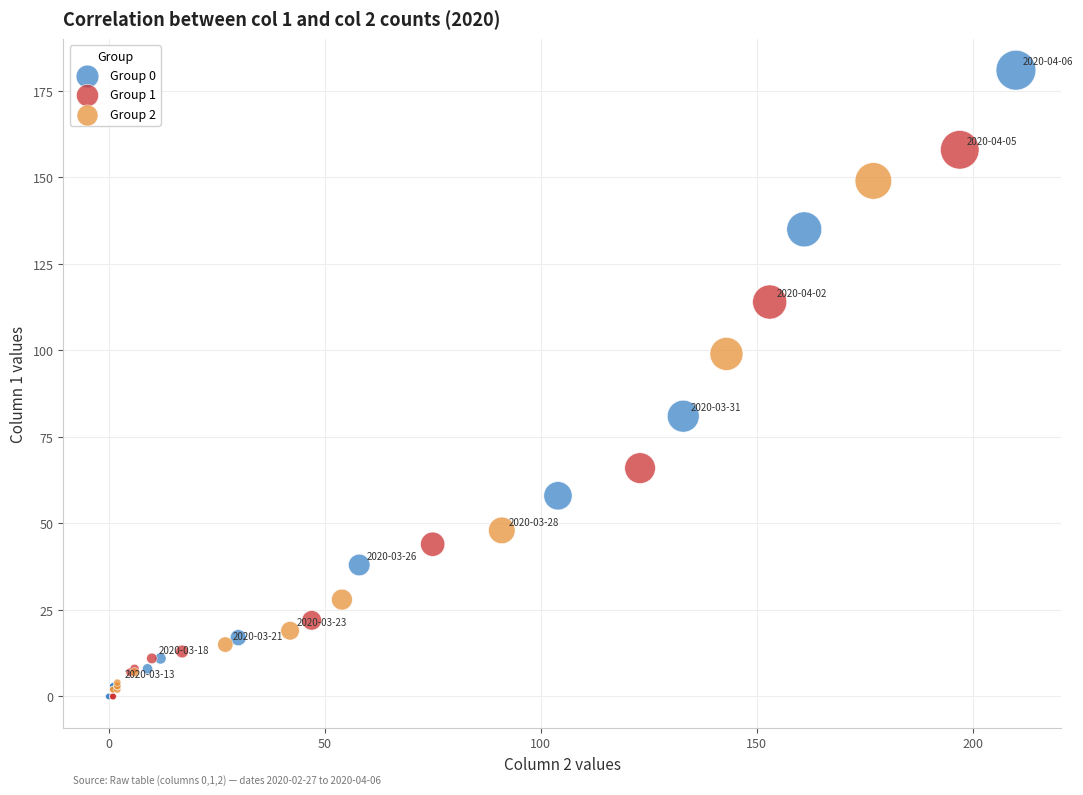

Which series contains the highest Y value?

Group 0